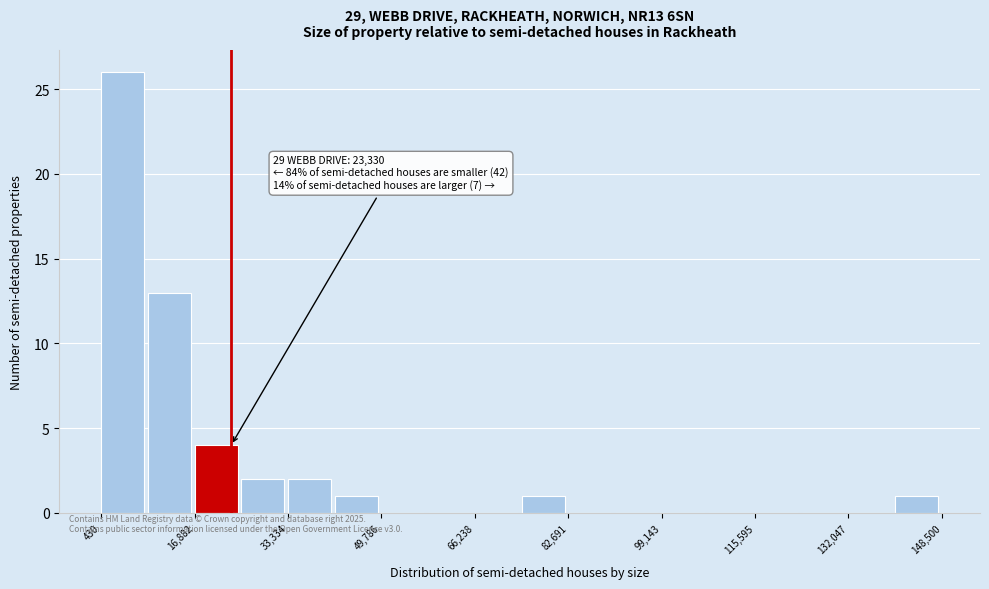

Over which range of the x-axis is the bar tallest?

0 to 8000